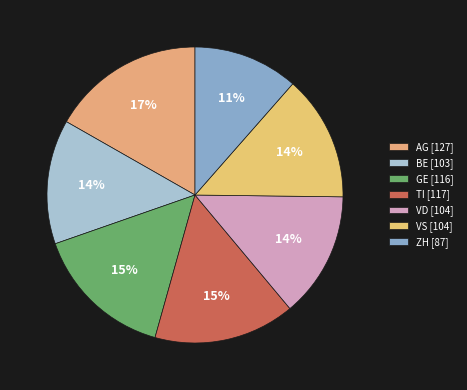

What percentage is the GE slice, to the nearest percent?

15%